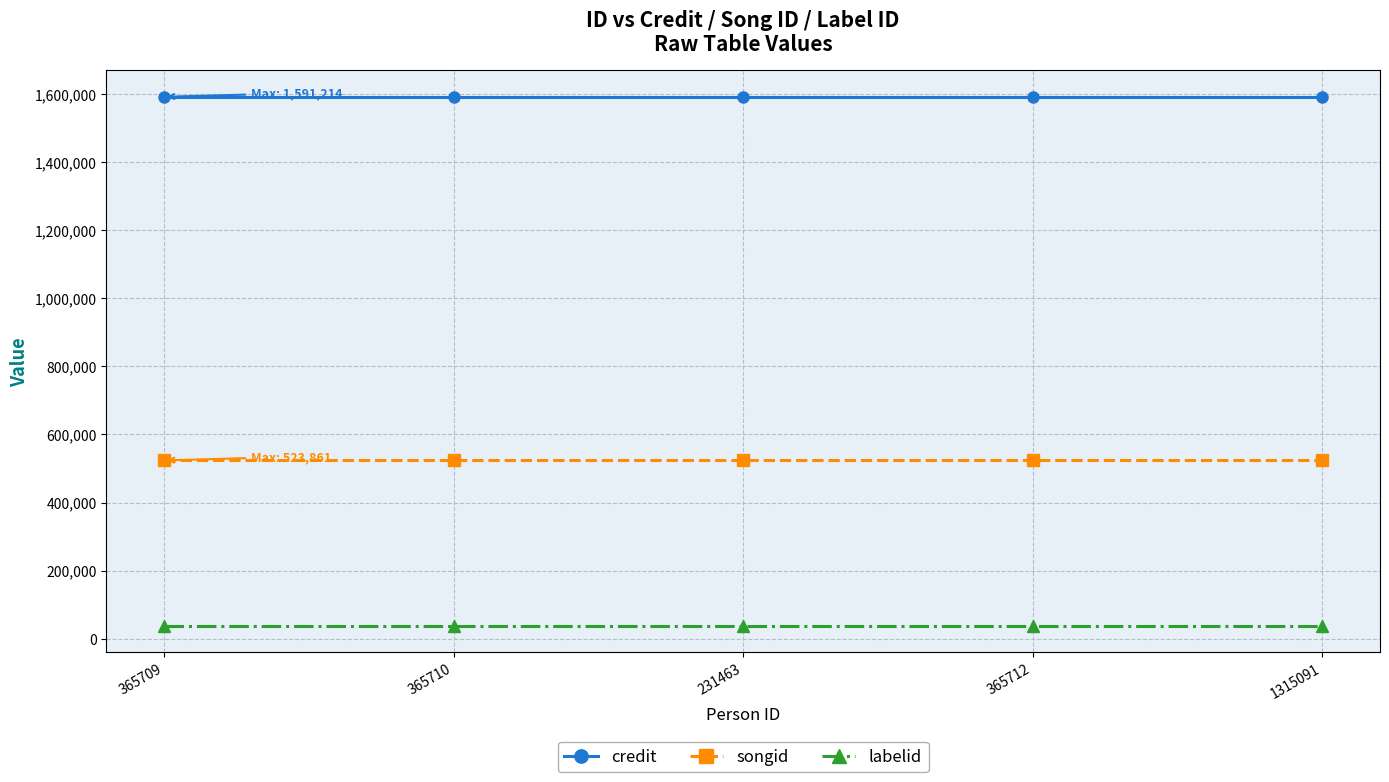

What is the maximum value shown in the chart?

1591214